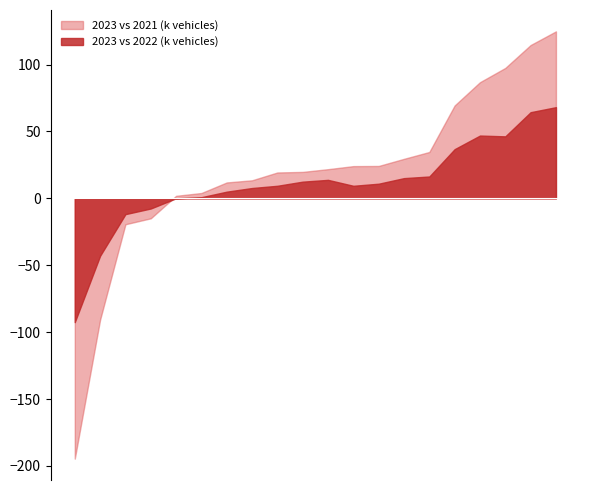

Which series has the largest range (max minus min)?

2023 vs 2021 (k vehicles)